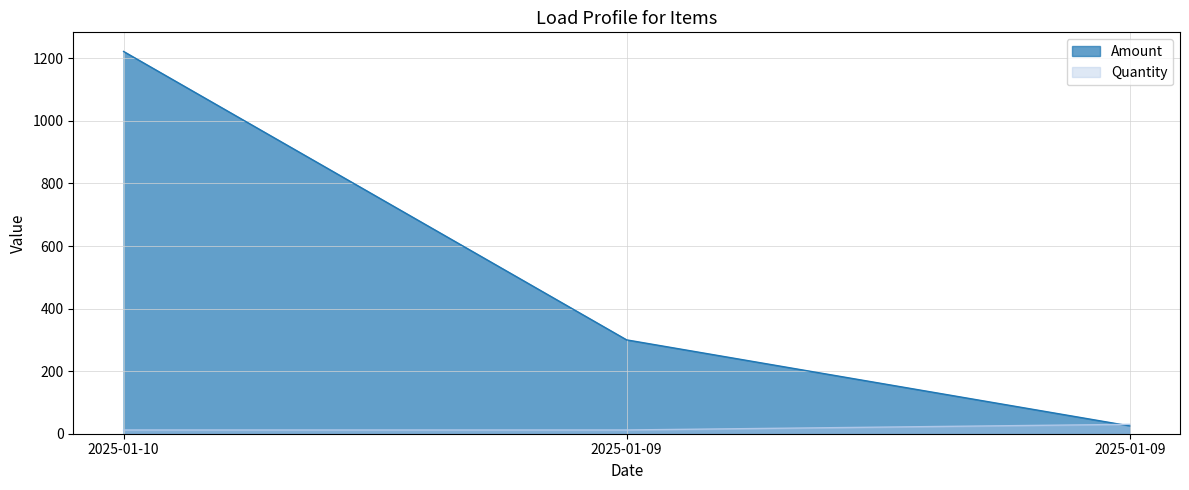

What is the difference between the Amount values at 2025-01-09 and 2025-01-09?

275